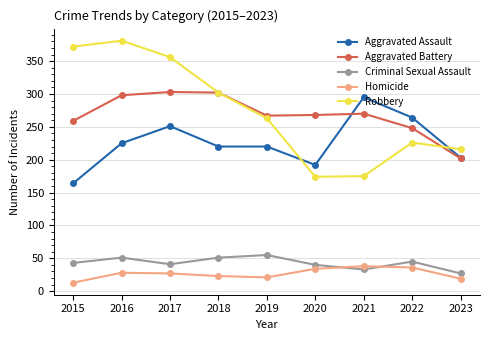

At which category does the chart reach its peak across all series?

2016